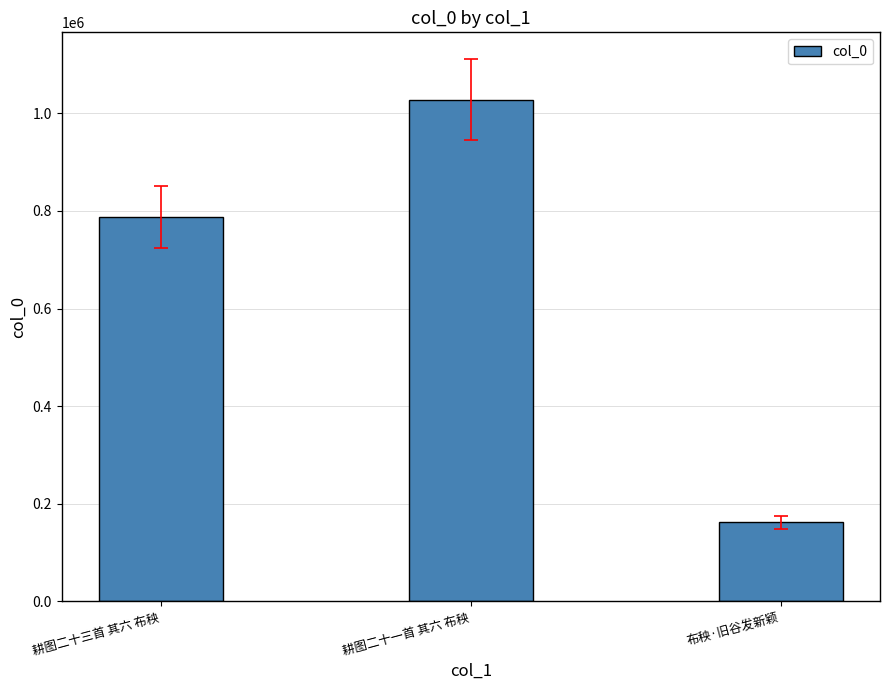

What is the label of the 3rd bar from the right?

耕图二十三首 其六 布秧